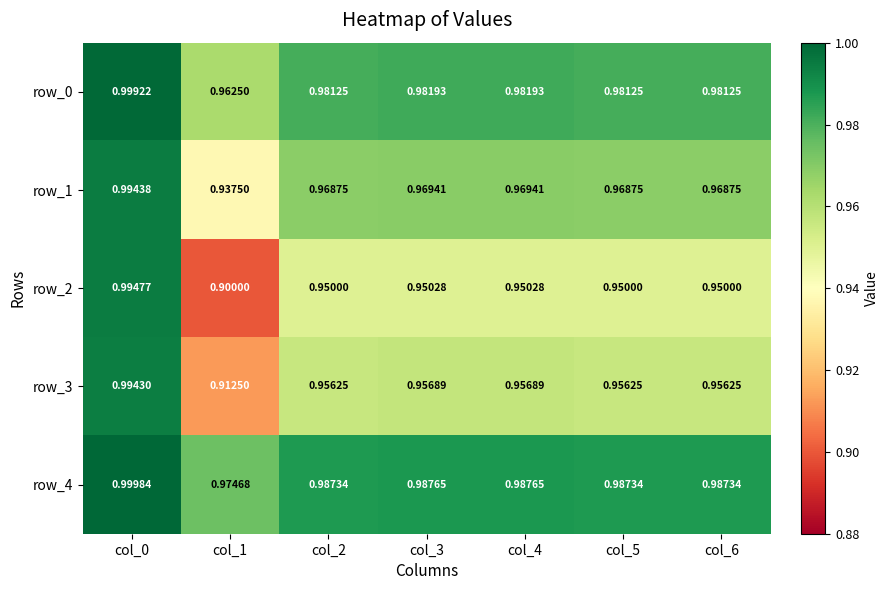

Is the value of row_1 at col_3 greater than the value of row_3 at col_4?

Yes